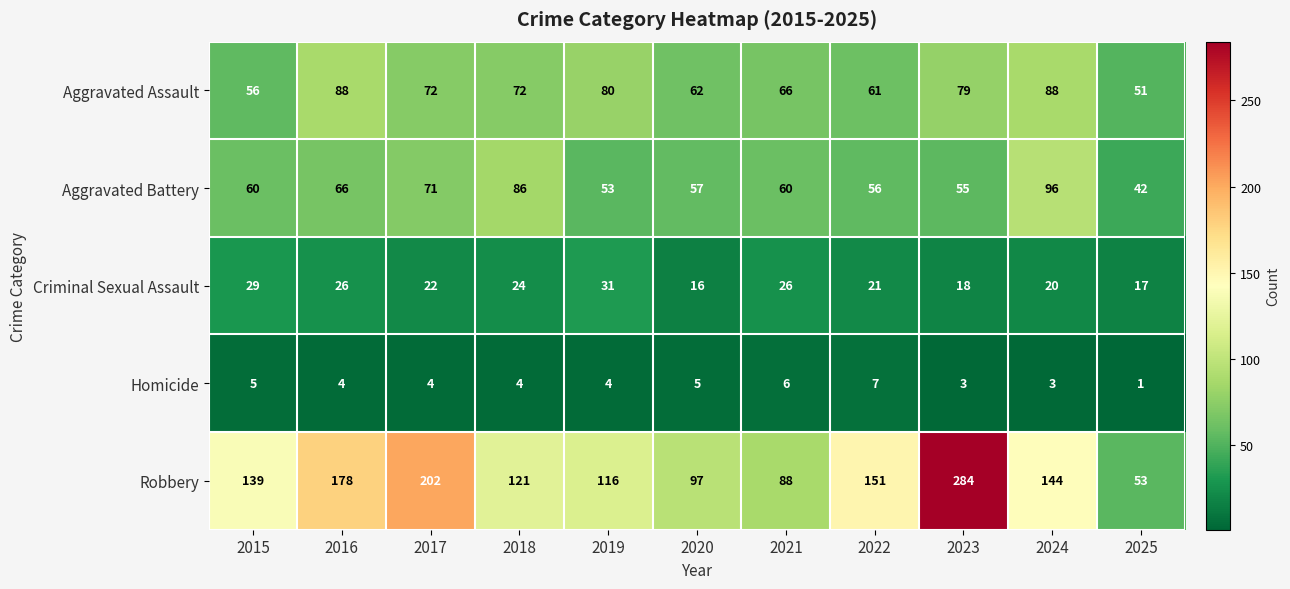

Count the number of data series in this chart.

5